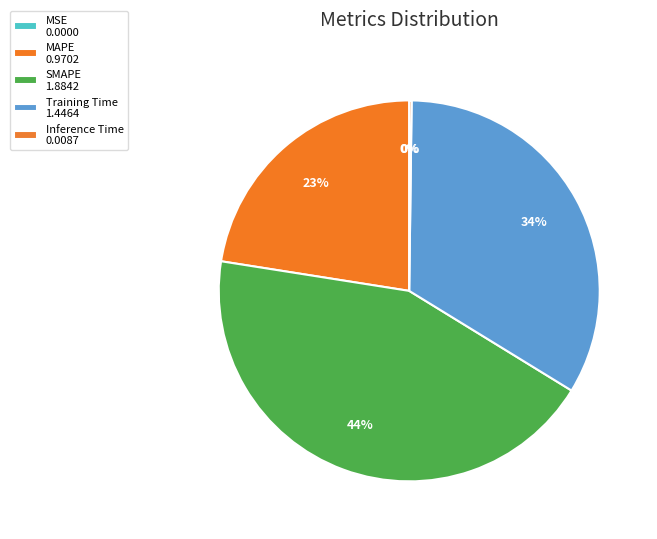

To the nearest percent, what is the combined percentage of MAPE and Inference Time?

23%